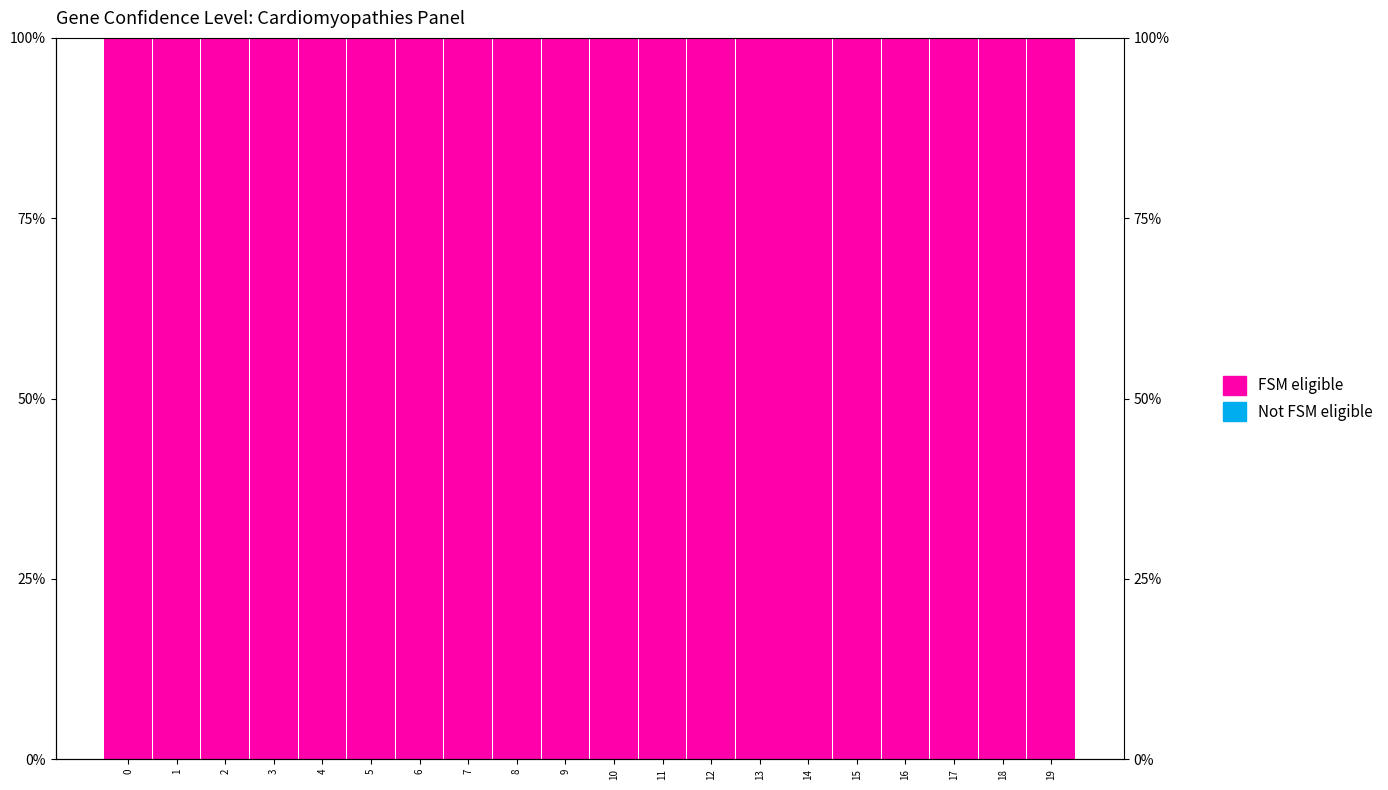

At how many categories does at least one series exceed 53?

20